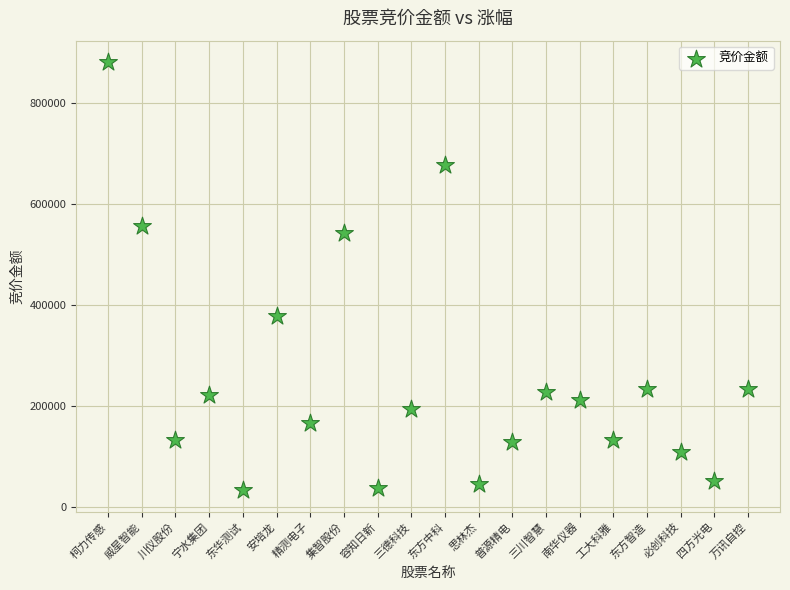

What is the range of Y values (max minus min)?

846620